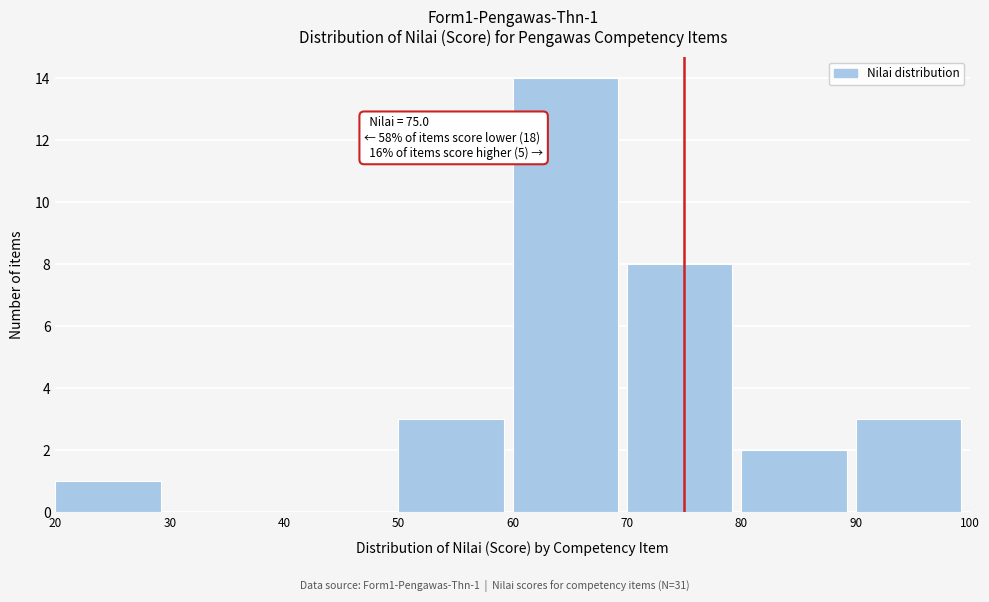

Over which range of the x-axis is the bar tallest?

60 to 70